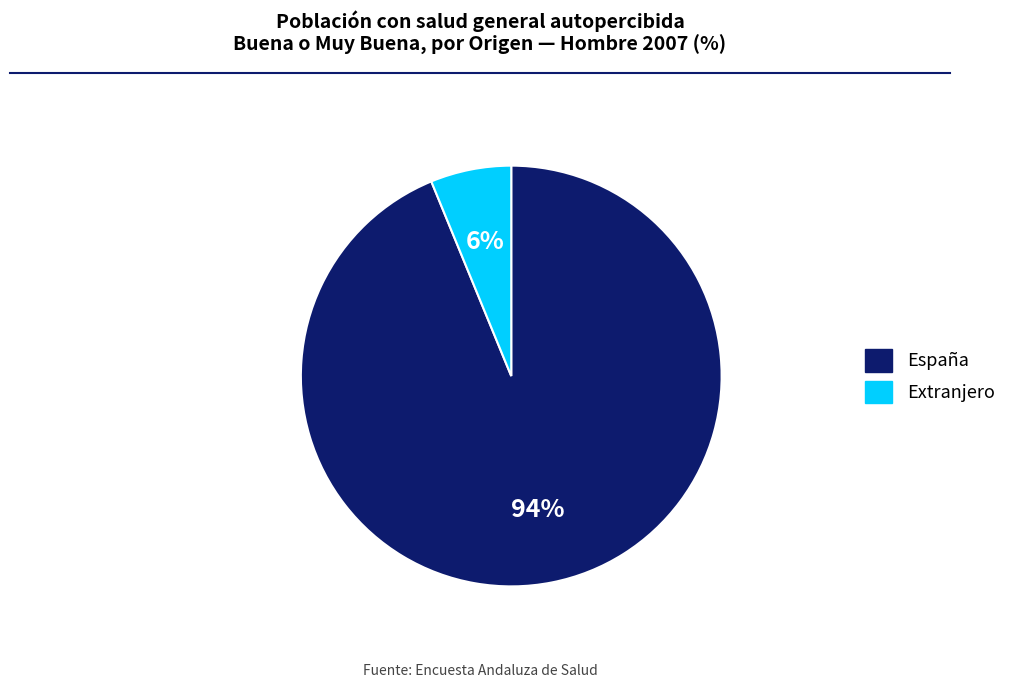

Is it true that España is 94% of the pie?

True